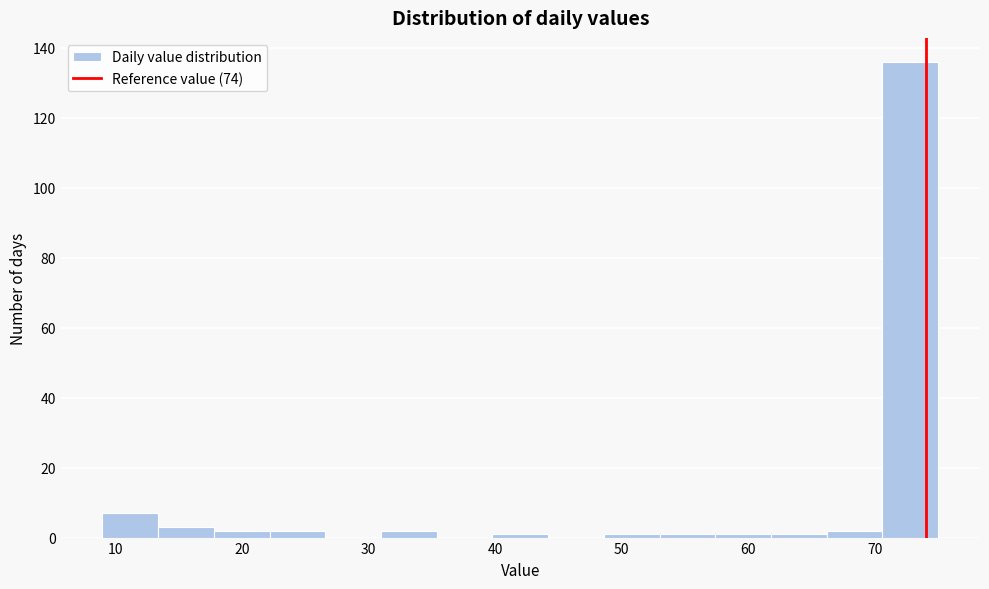

Reading left to right, transcribe this chart: for each bar, give the range it covers on the x-axis and its height. Neither the bar edges nor the heights are printed on the chart, so give them approximately, as read against the axes.

9.0 to 13.4: 8
13.4 to 17.8: 4
17.8 to 22.2: 2
22.2 to 26.6: 2
26.6 to 31.0: 0
31.0 to 35.4: 2
35.4 to 39.8: 0
39.8 to 44.2: under 2
44.2 to 48.6: 0
48.6 to 53.0: under 2
53.0 to 57.4: under 2
57.4 to 61.8: under 2
61.8 to 66.2: under 2
66.2 to 70.6: 2
70.6 to 75.0: 136